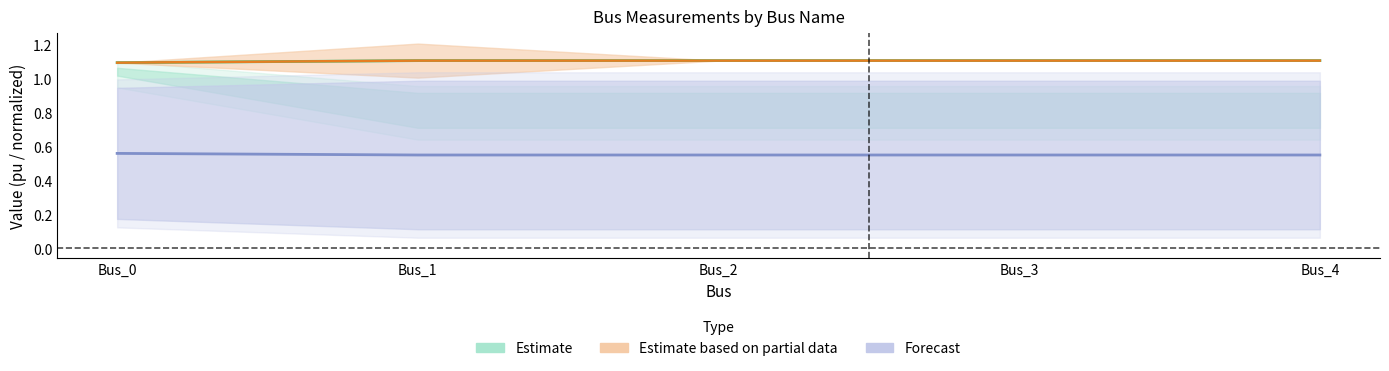

How many lines are shown in the chart?

3